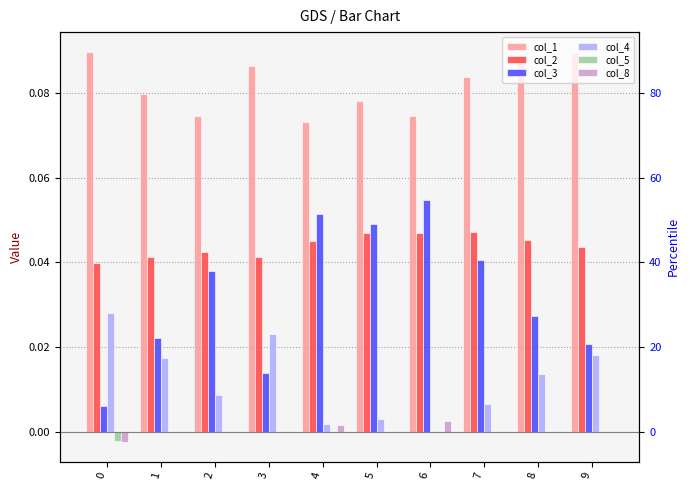

At how many categories does at least one series exceed 0?

10